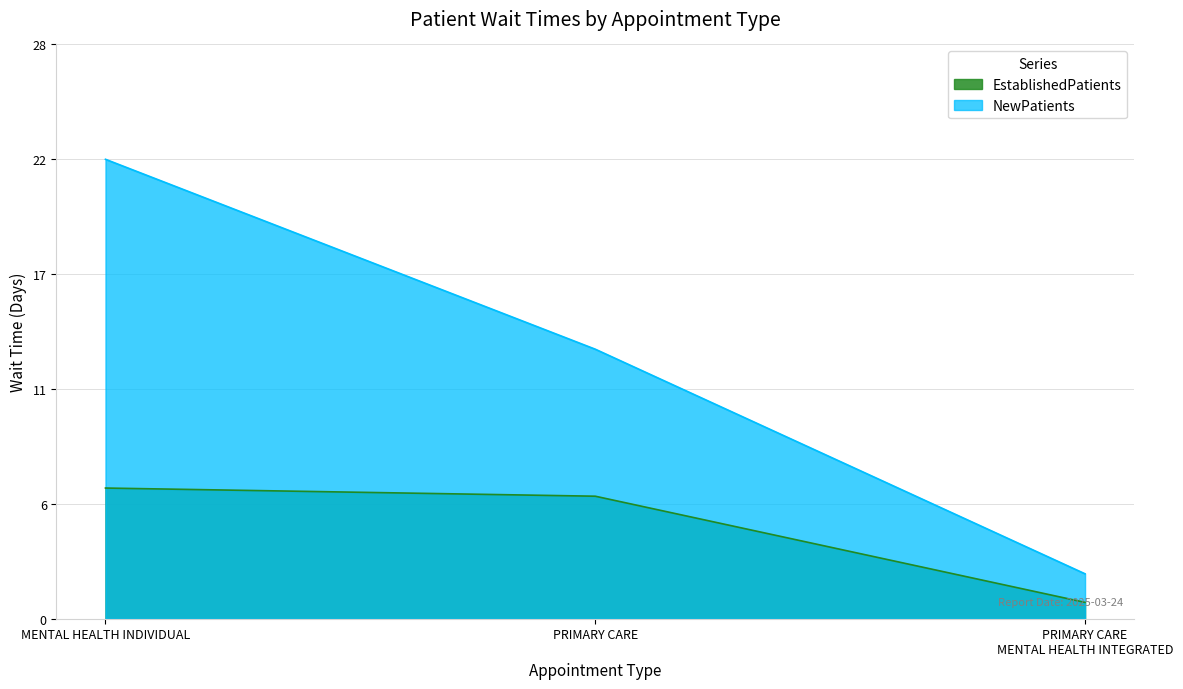

Reading left to right, what are all the values shown in this chart?

EstablishedPatients: 6.4	6.0	0.8
NewPatients: 22.5	13.2	2.2